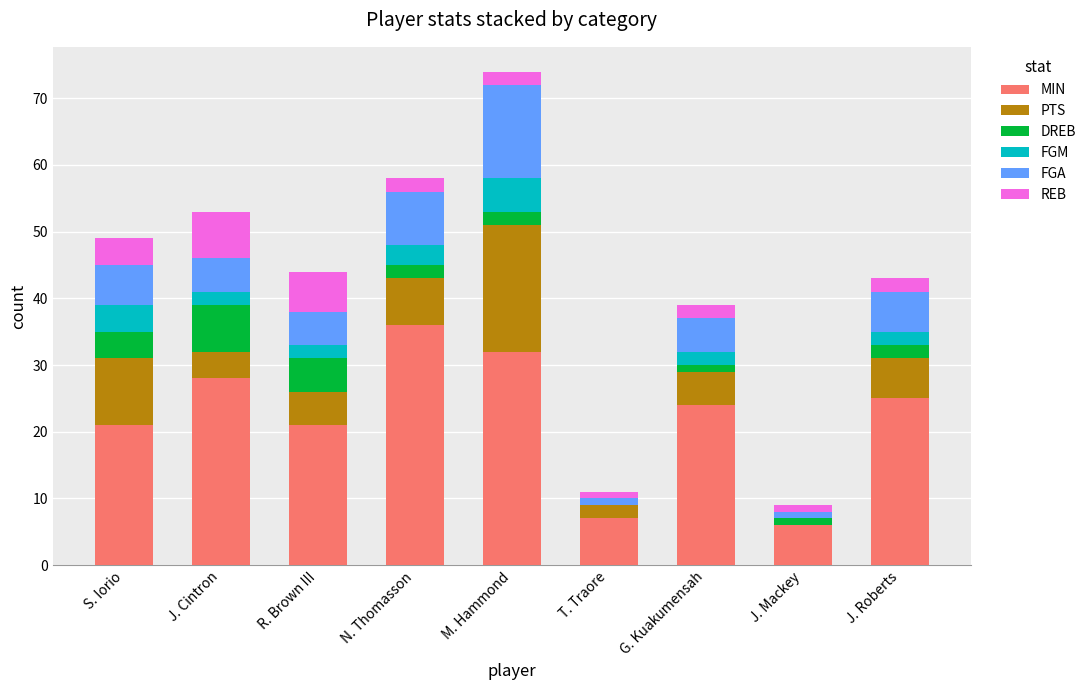

At which label does MIN reach its peak?

N. Thomasson